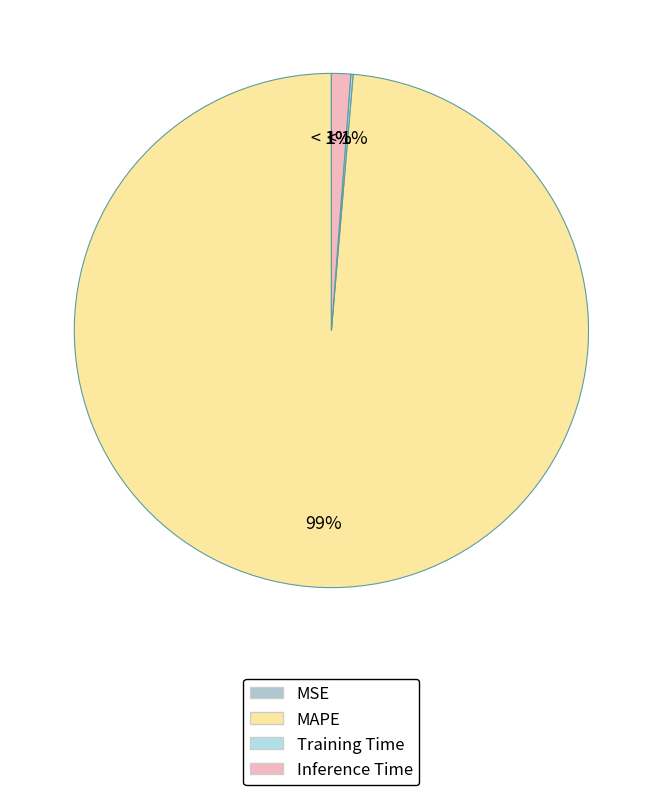

Which slice is the largest?

MAPE